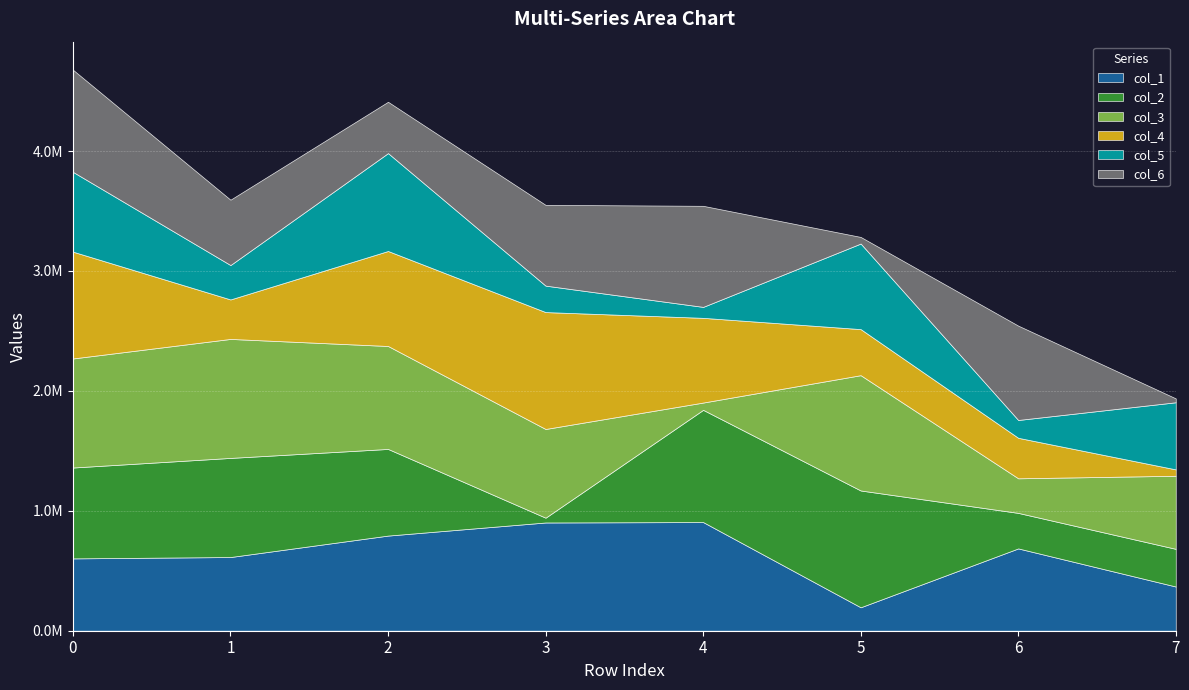

How many distinct data groups are displayed?

6